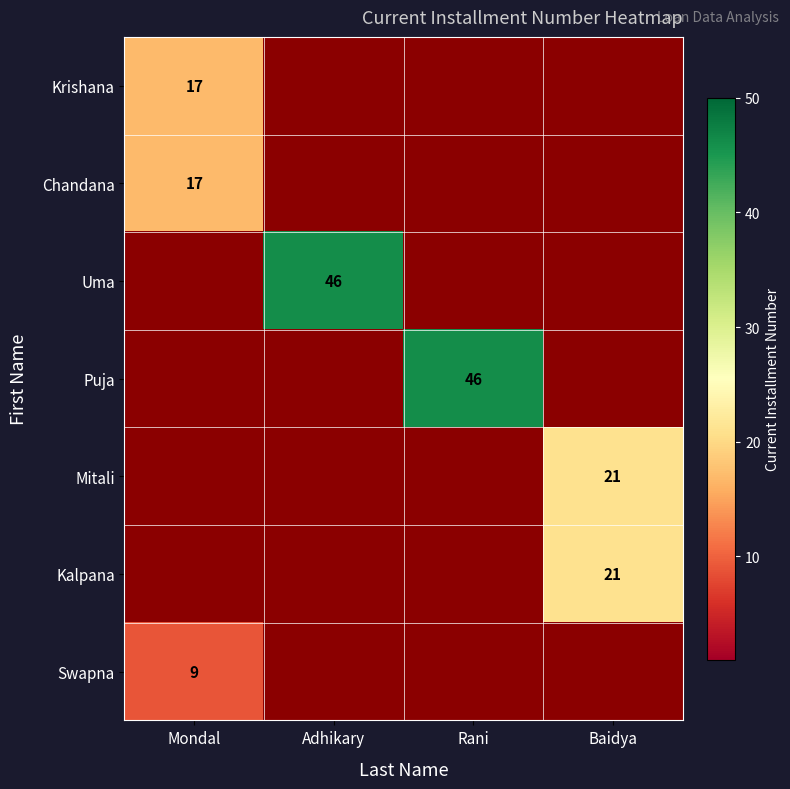

The Uma series shows 28 at Adhikary. True or false?

False